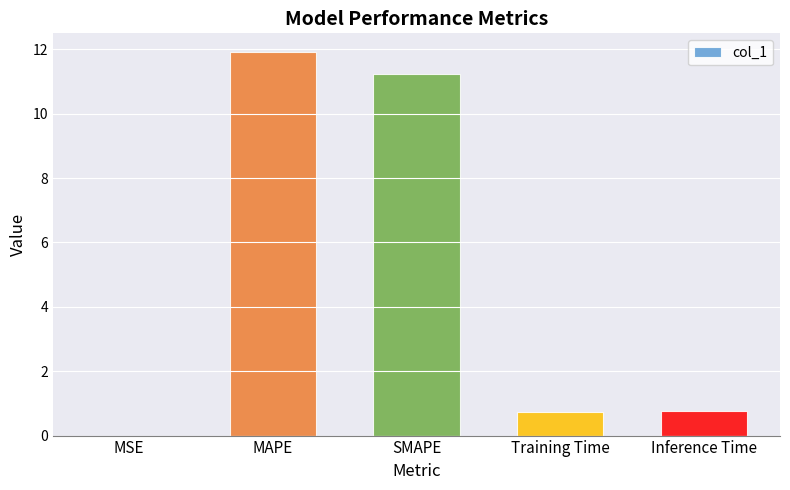

Is it true that the value at MSE is 0.0?

True